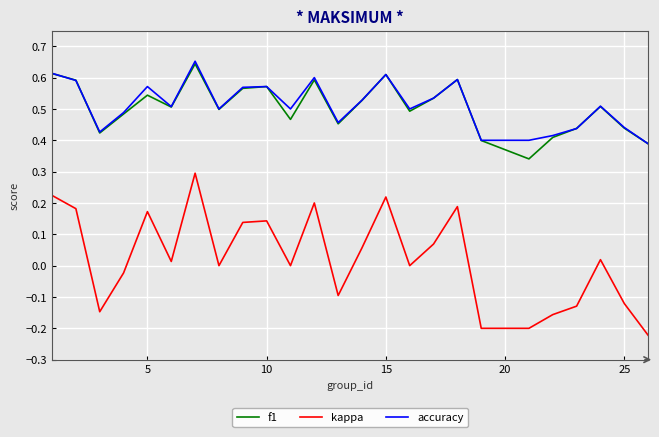

Which series has the widest spread of values?

kappa